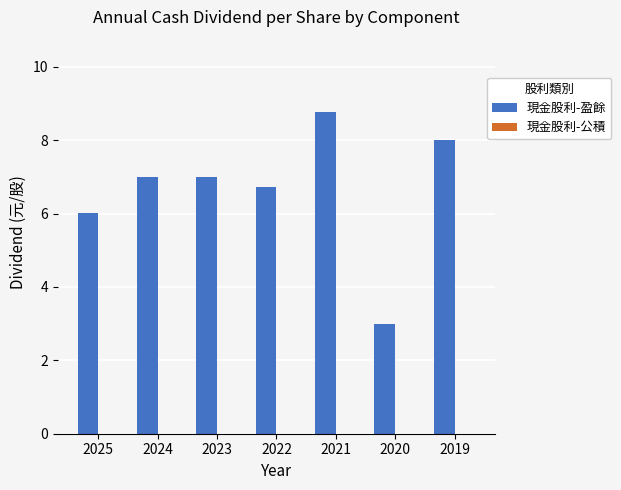

What is the value of the 3rd bar from the left?

7.0